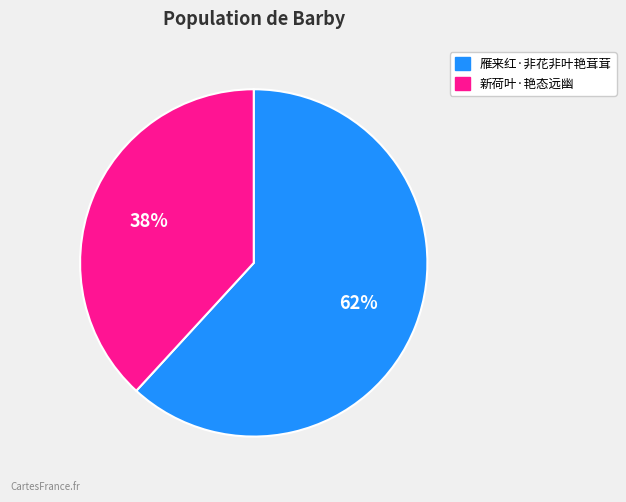

What is the largest slice in the pie chart?

雁来红·非花非叶艳茸茸